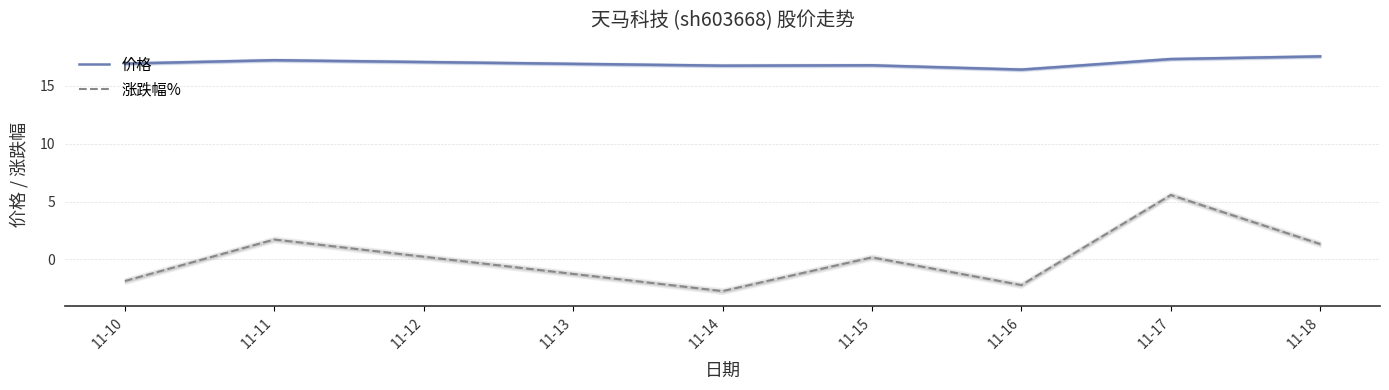

What value does the 涨跌幅% series have at 11-14?

-2.7